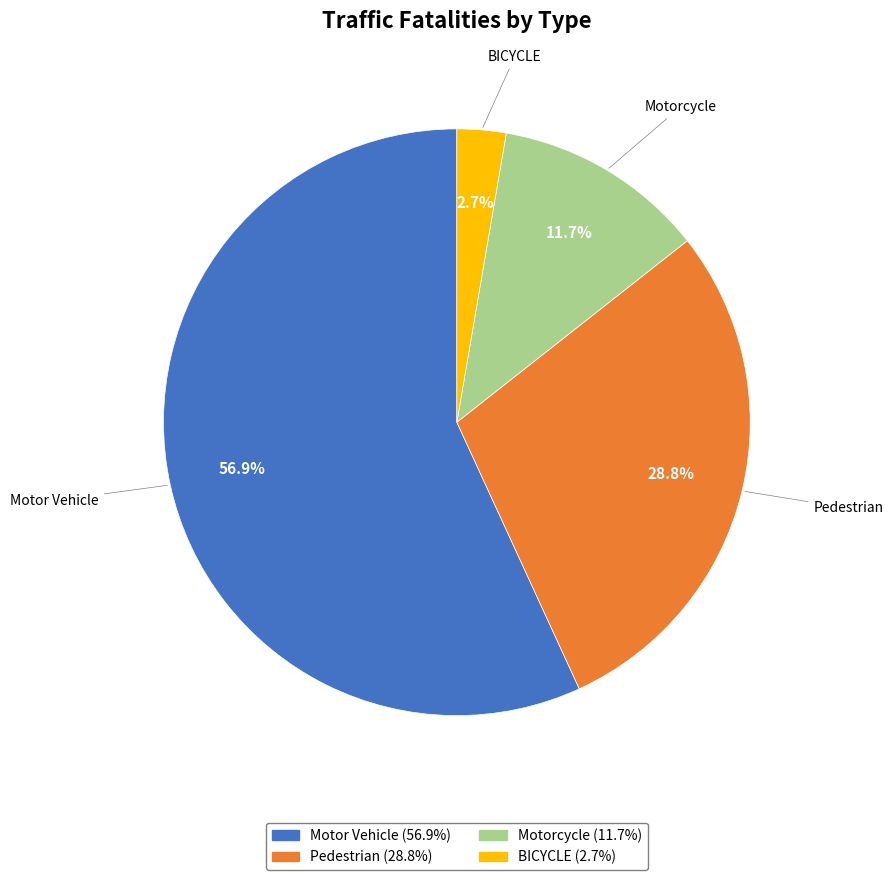

The Motor Vehicle slice represents 66% of the pie. True or false?

False